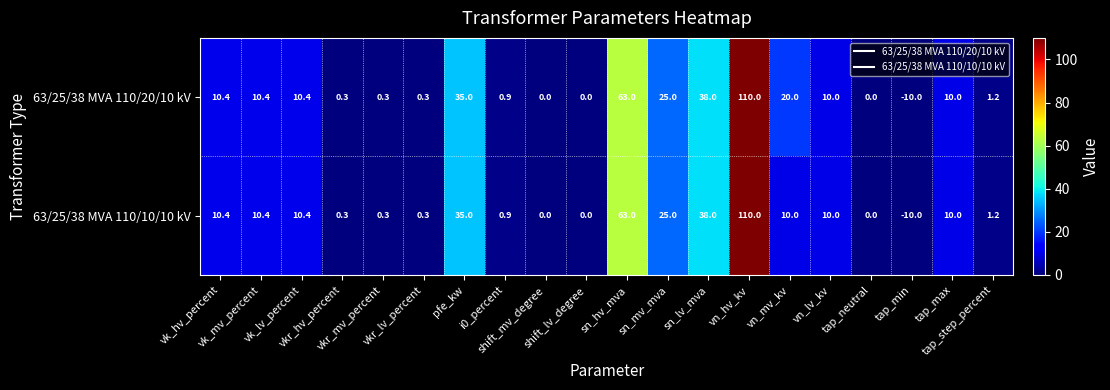

Which series has the largest total across all categories?

63/25/38 MVA 110/20/10 kV